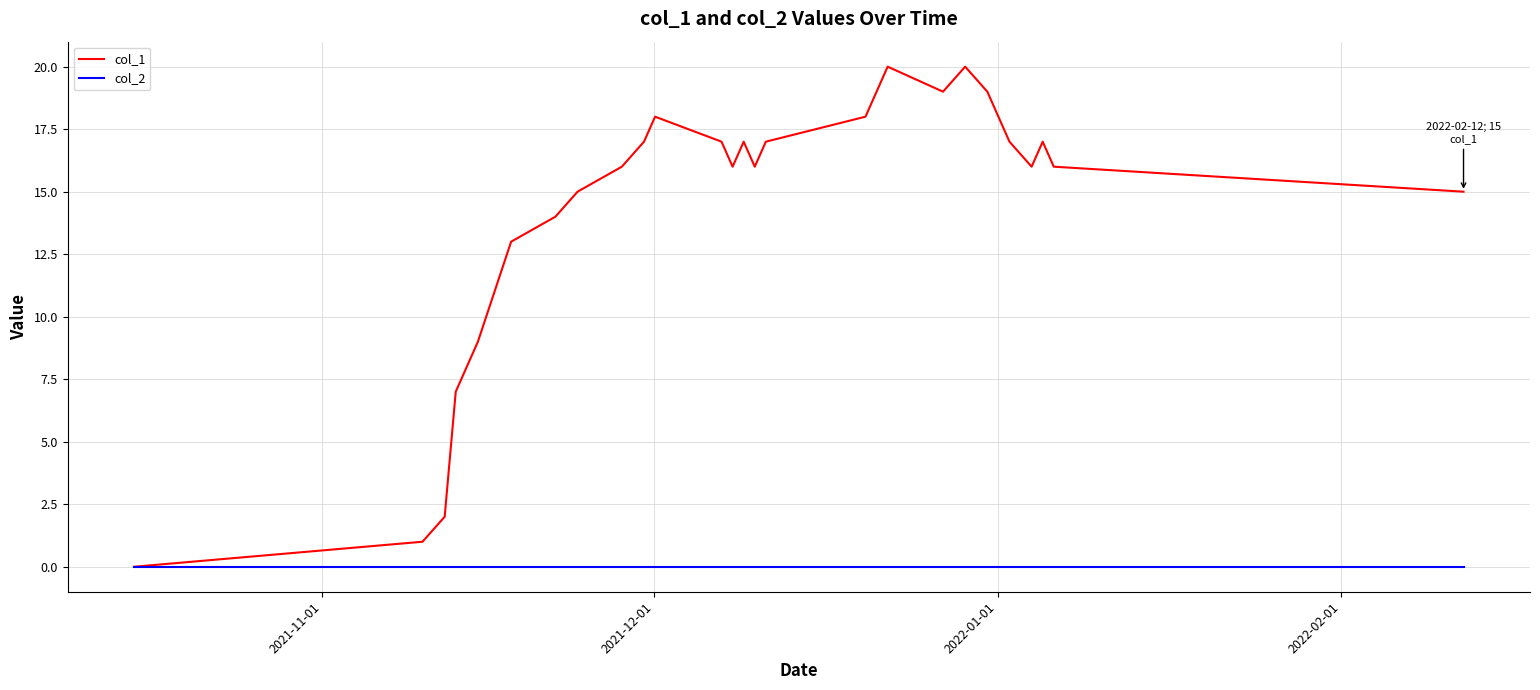

Which series has the widest spread of values?

col_1